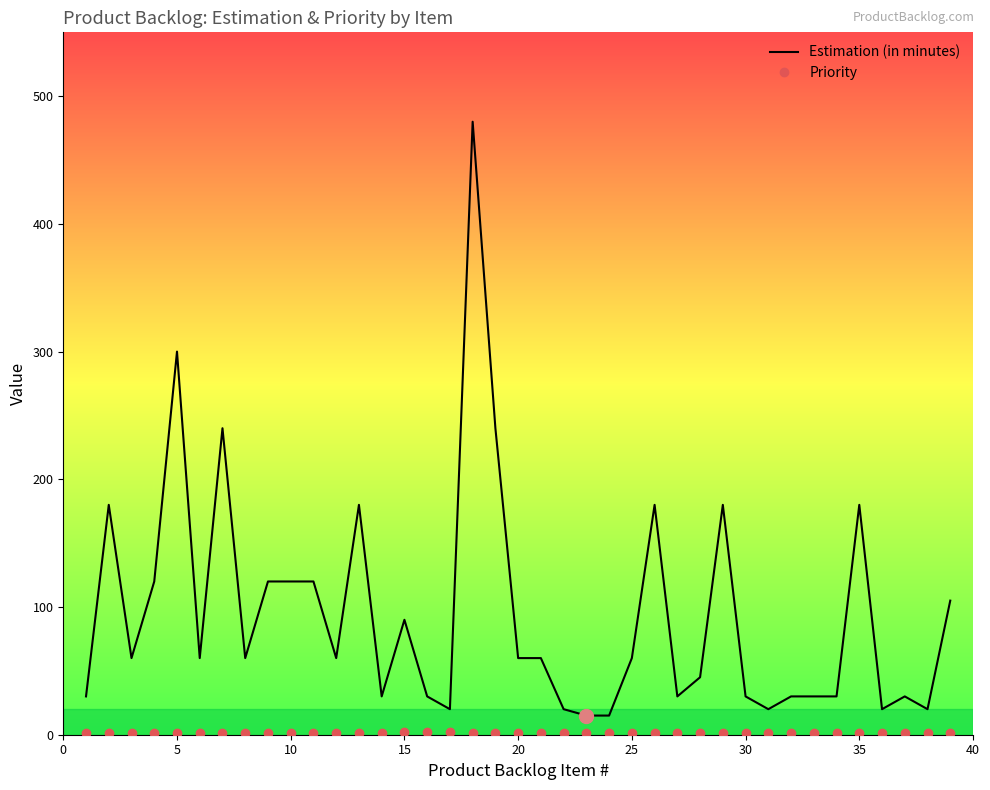

What is the difference between the maximum and minimum values in the Estimation (in minutes) series?

465